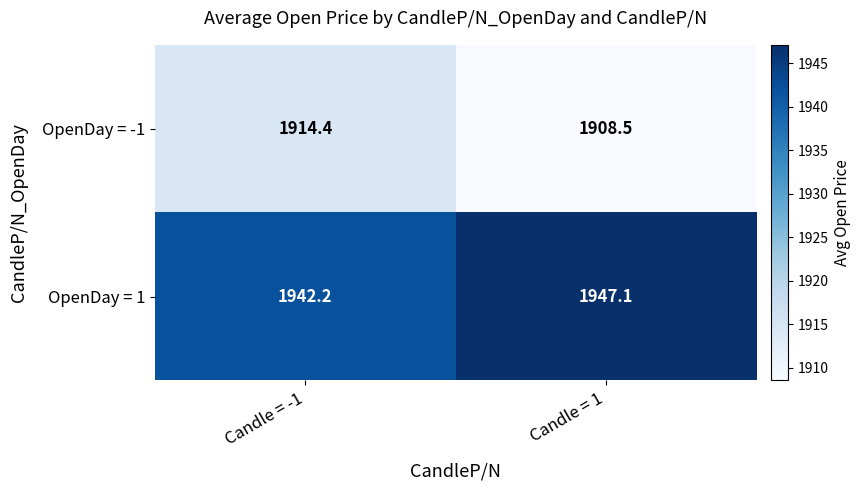

What is the highest value of the OpenDay = 1 series?

1947.1